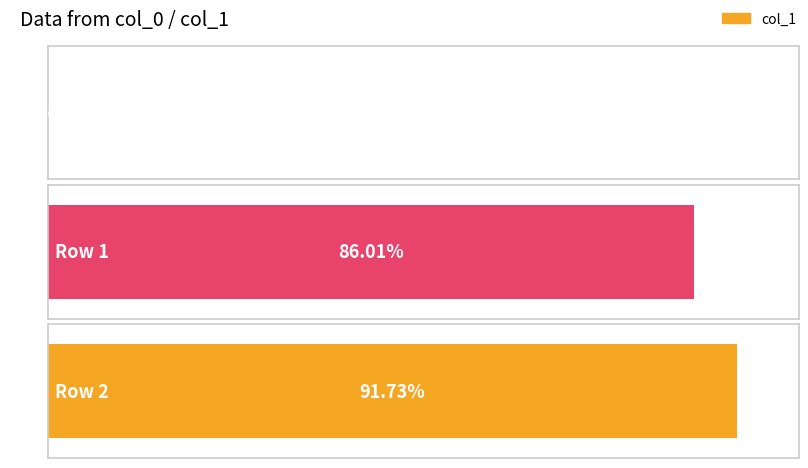

What is the value of the 2nd bar from the left?

0.9